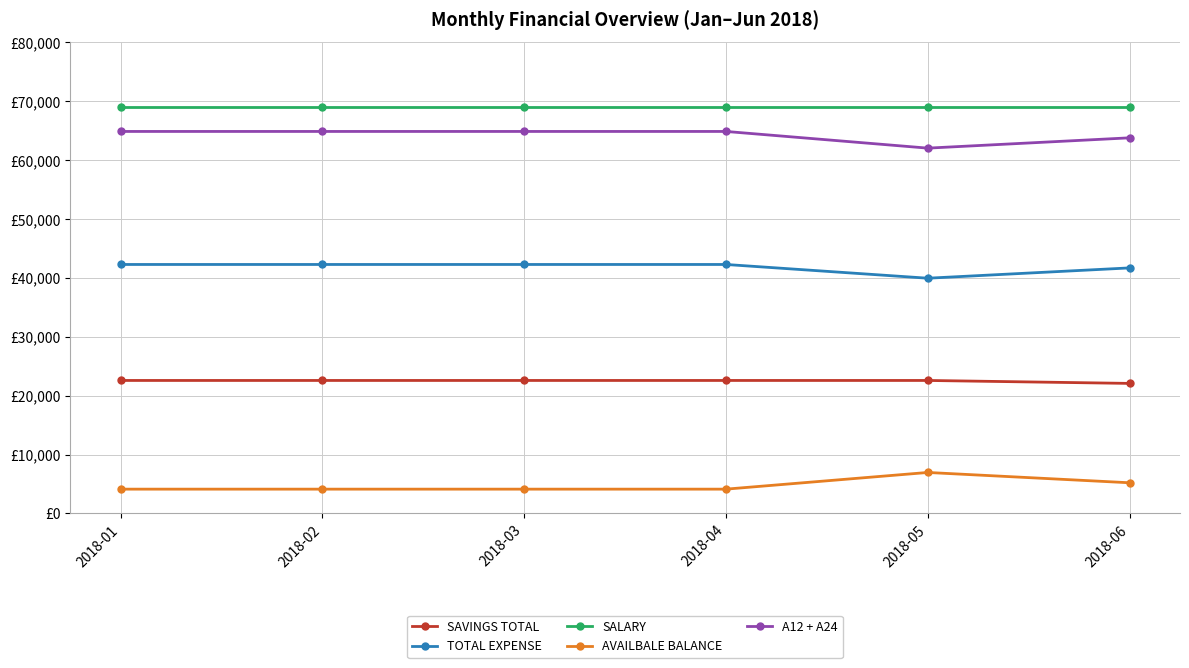

Is this an area chart (filled region under the line)?

No